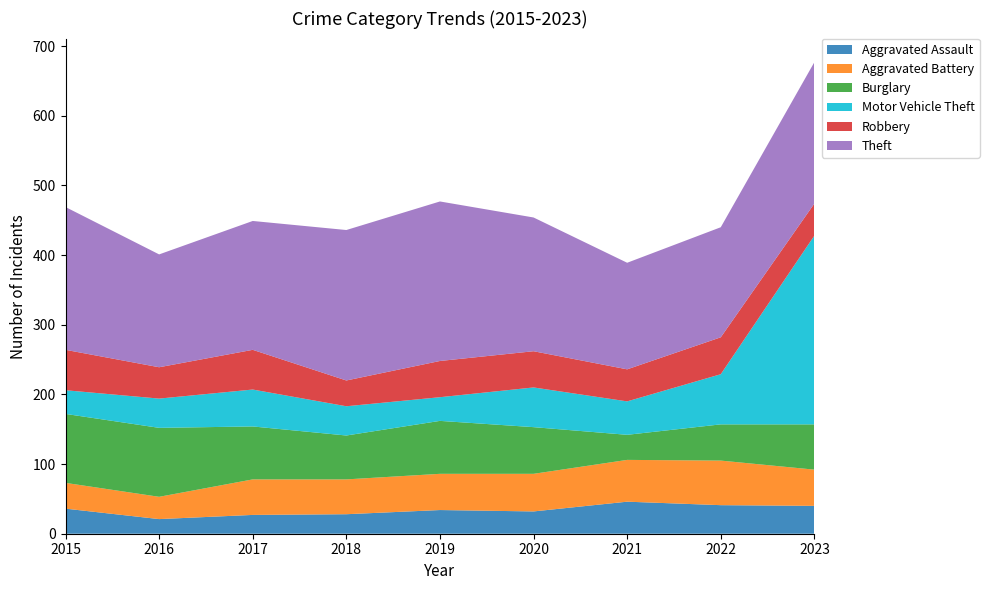

Reading left to right, transcribe all the data shown in this chart.

Aggravated Assault: 36	21	27	28	34	32	46	41	40
Aggravated Battery: 37	32	51	50	52	54	60	64	52
Burglary: 99	99	76	63	76	67	36	52	65
Motor Vehicle Theft: 34	42	53	42	34	57	48	72	271
Robbery: 58	45	57	37	52	52	46	53	46
Theft: 205	162	185	216	229	192	153	158	203